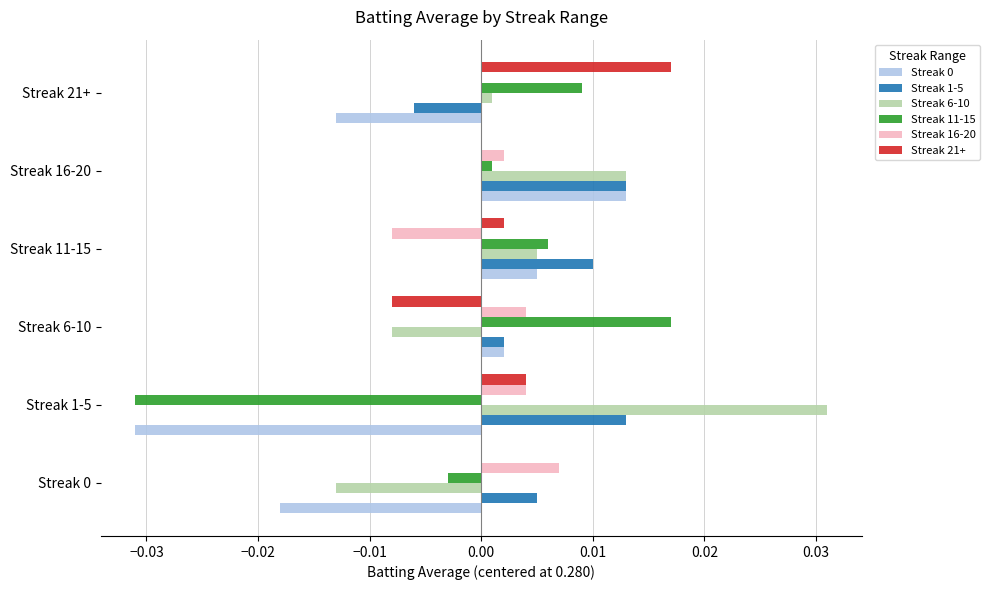

At which label is Streak 16-20 closest to 0?

Streak 21+